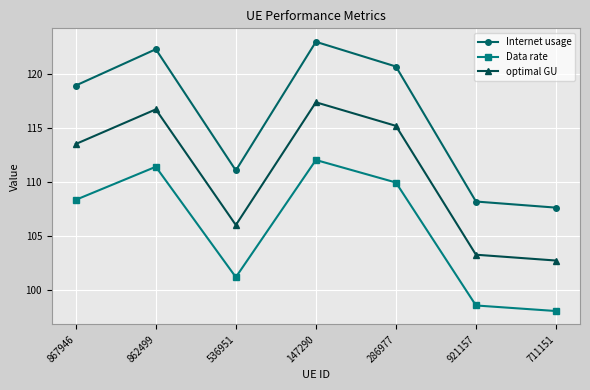

Is the value of Data rate at 286977 greater than the value of optimal GU at 711151?

Yes